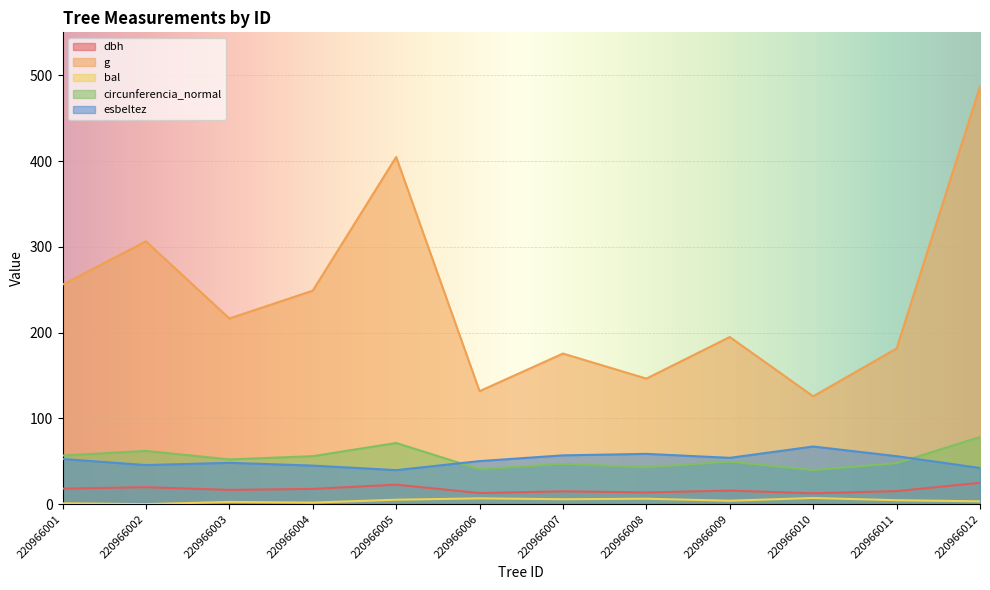

Does the chart display data point markers on the line(s)?

No